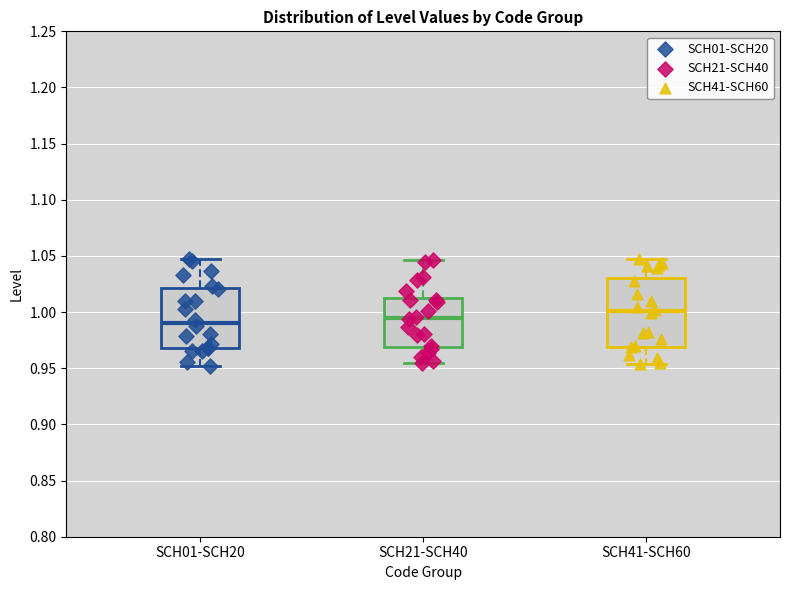

Comparing the boxes themselves (not the whiskers), which one is the tallest?

SCH41-SCH60